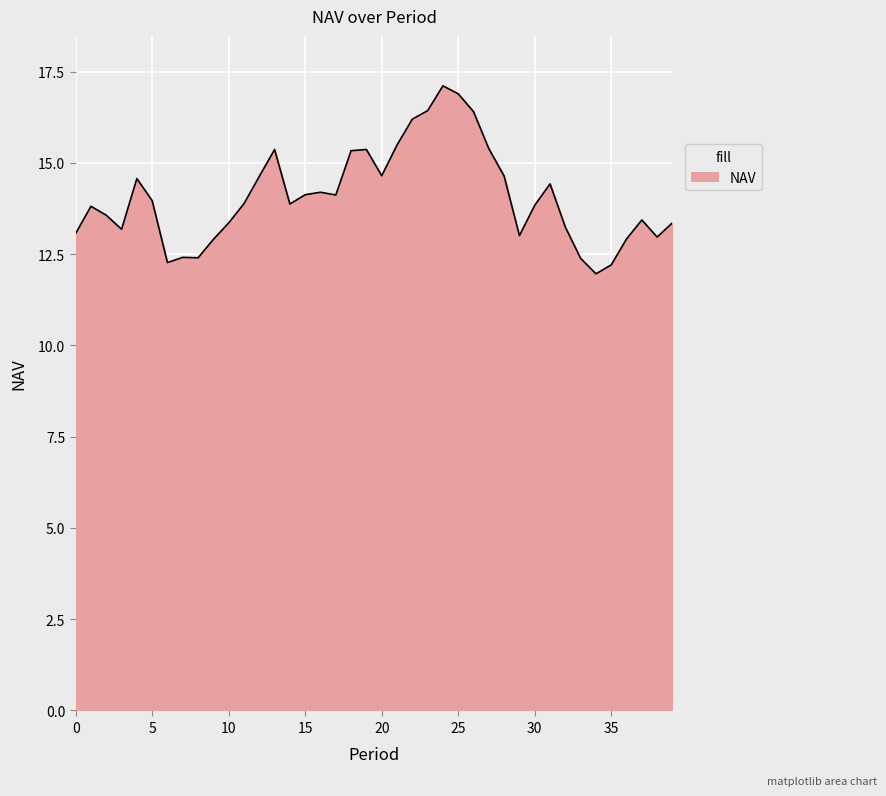

What is the smallest value displayed?

12.0